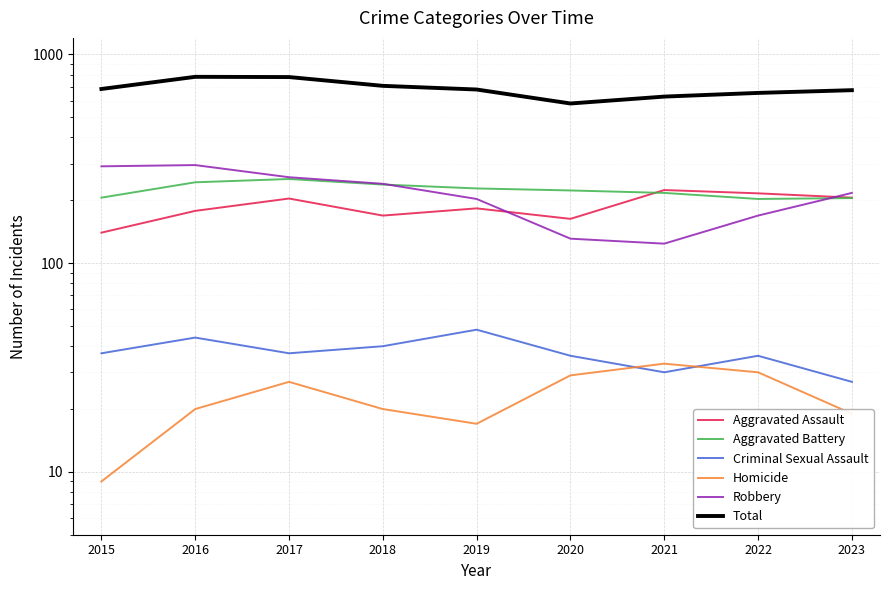

What is the difference between the Criminal Sexual Assault values at 2016 and 2023?

17